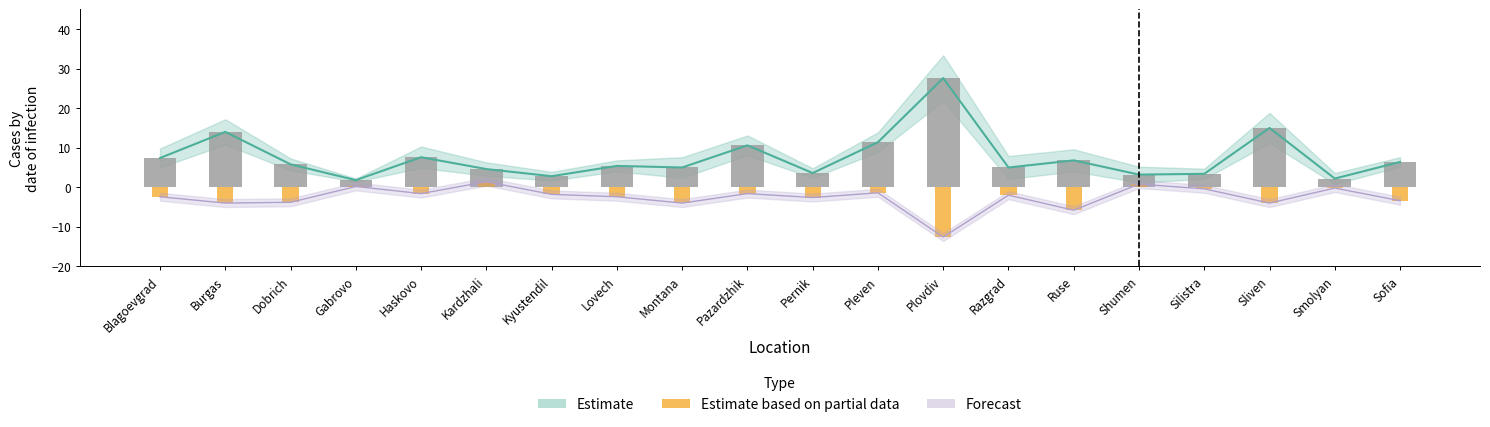

What is the value of the 11th bar from the left?

-2.6